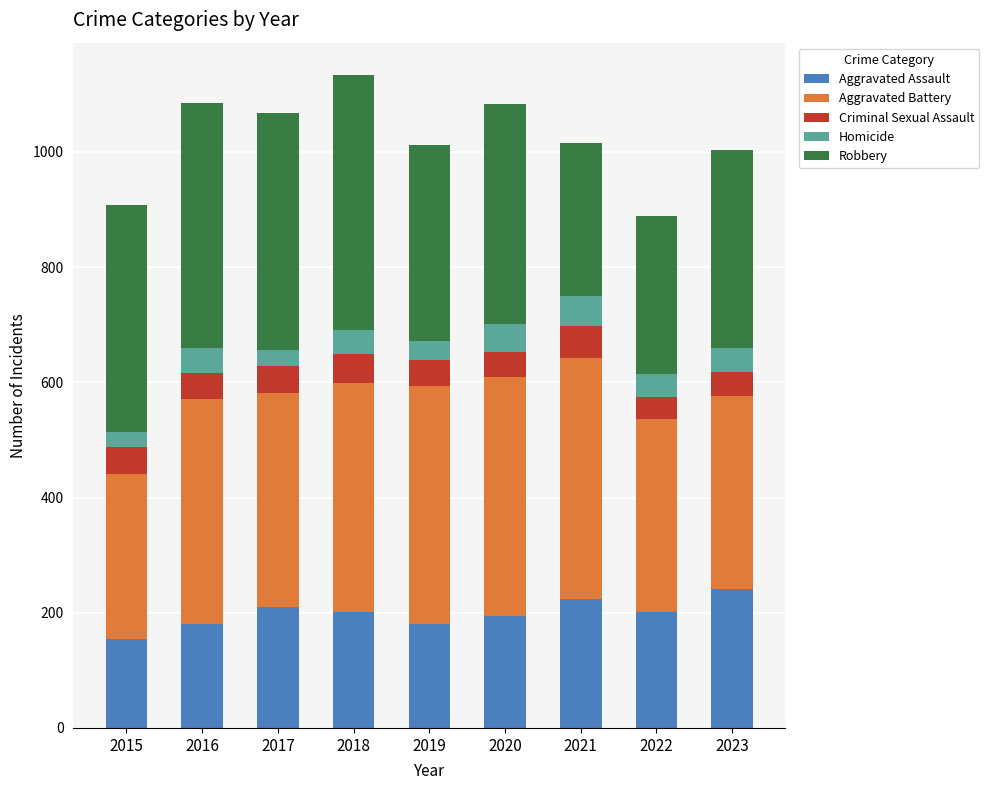

How many data points in Aggravated Assault are less than 201?

4